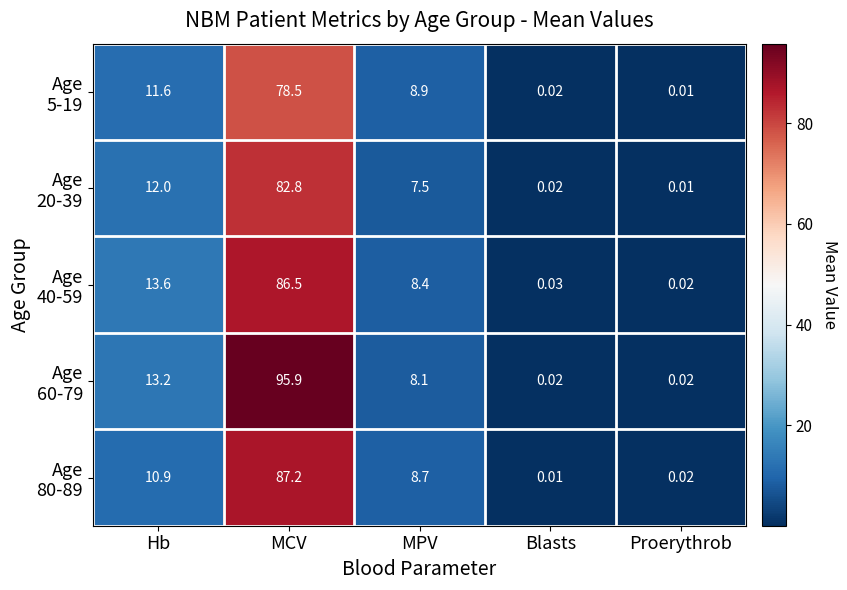

At which category is the sum across all series the highest?

MCV